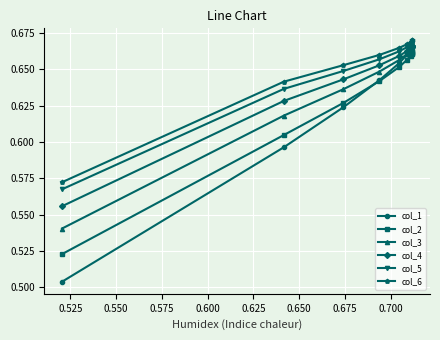

True or false: col_6 and col_2 cross at least once.

False